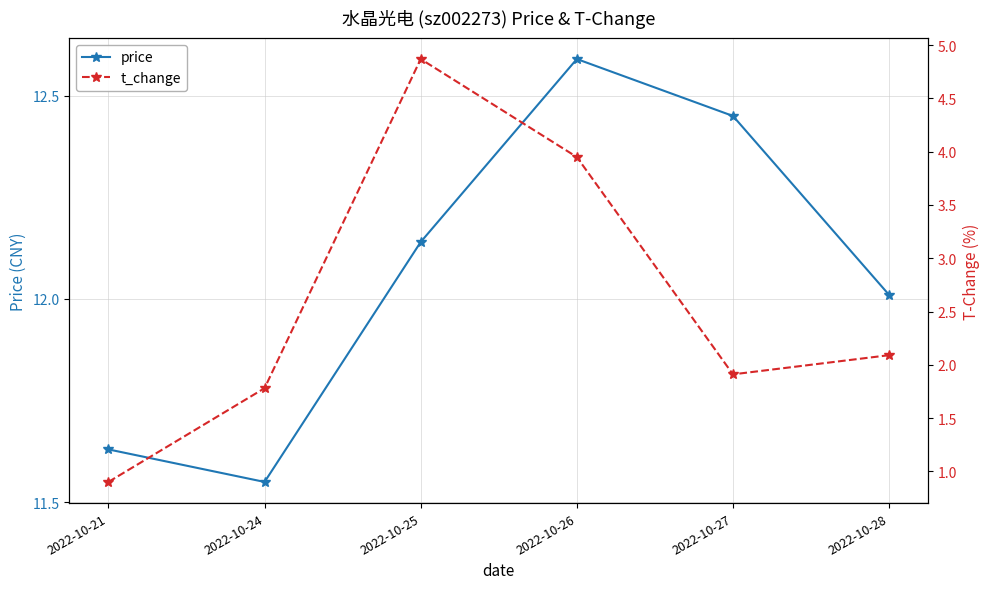

The value of price at 2022-10-21 is 11.6. True or false?

True